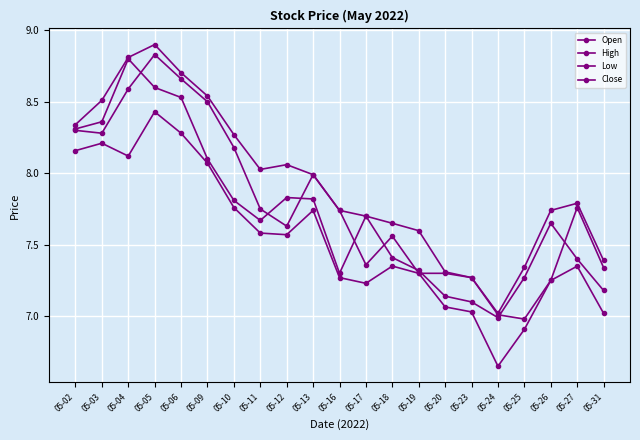

Which series has the largest range (max minus min)?

High